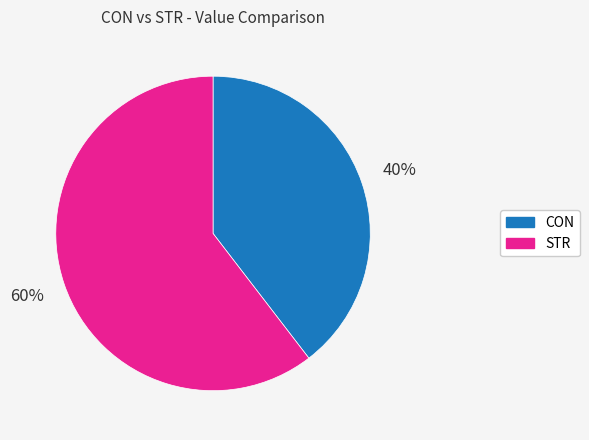

How many slices are in this pie chart?

2